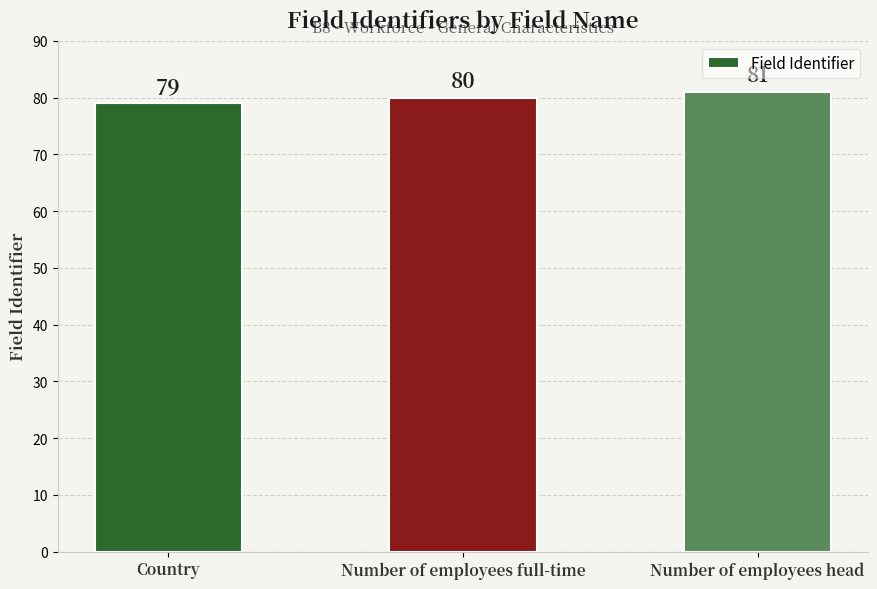

List the labels in order of value, smallest first.

Country, Number of employees full-time, Number of employees head